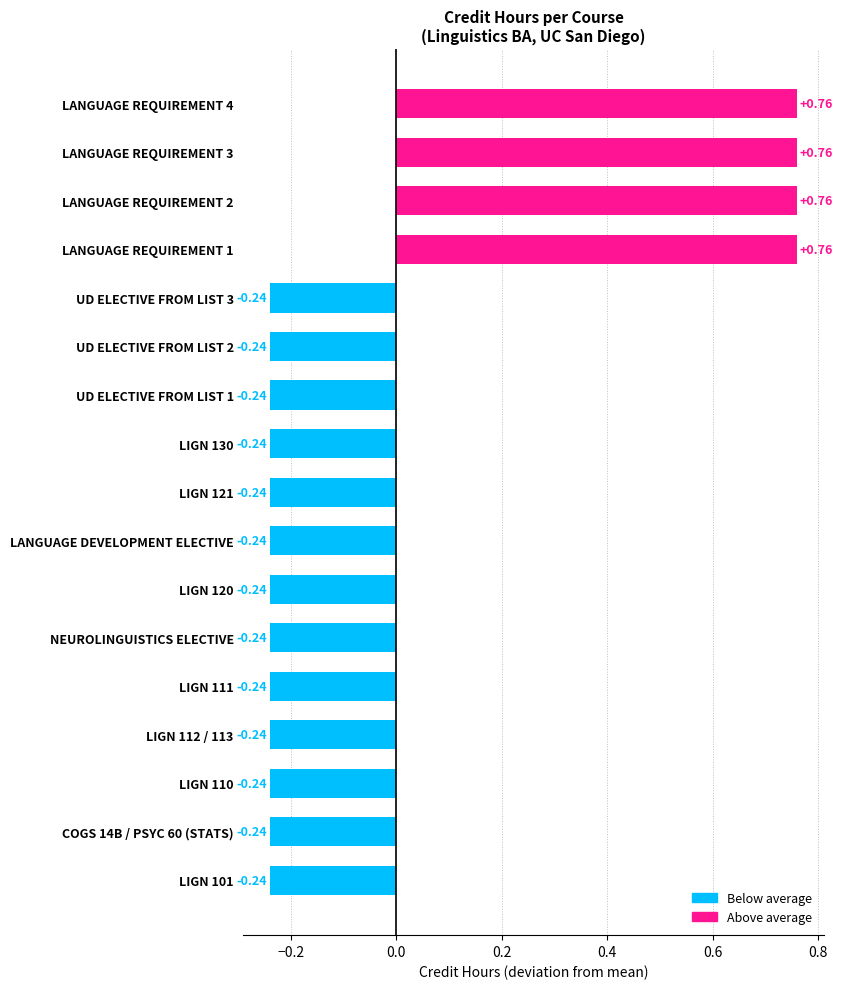

Between LANGUAGE REQUIREMENT 3 and LIGN 112 / 113, which is larger?

LANGUAGE REQUIREMENT 3